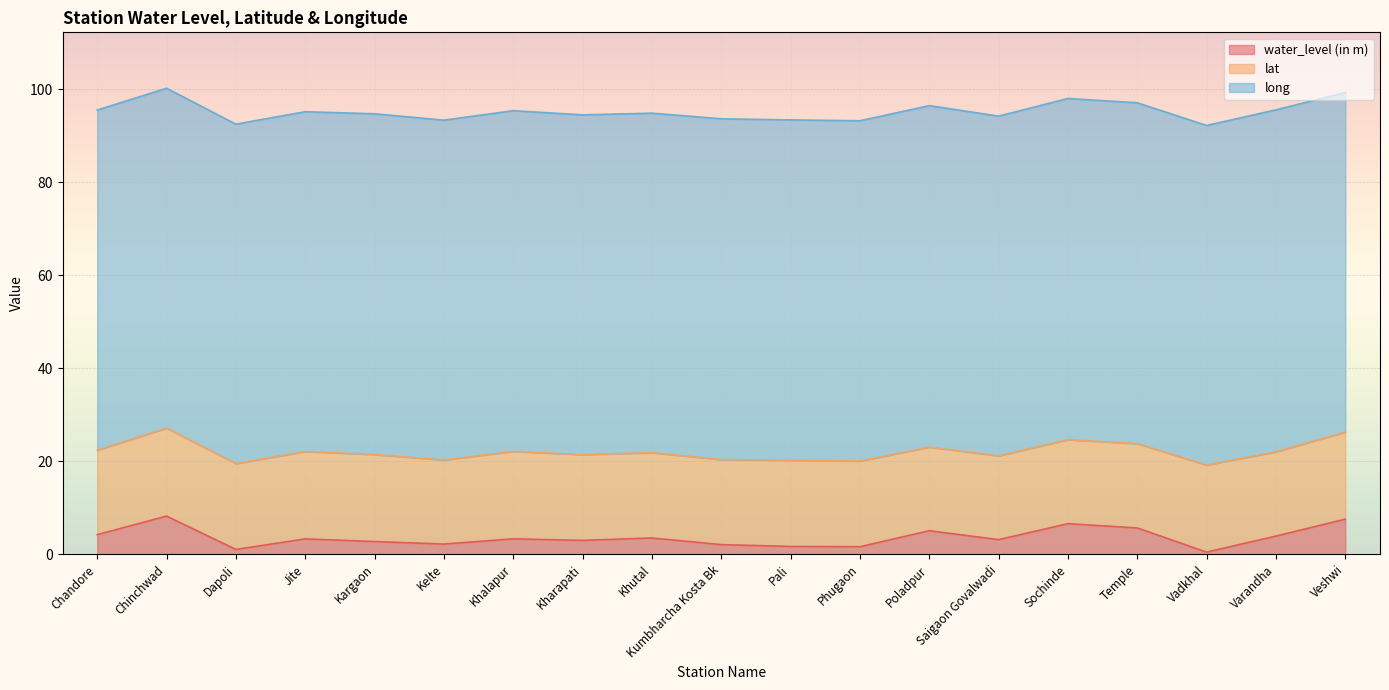

What is the difference between the highest and lowest values at Veshwi?

65.5